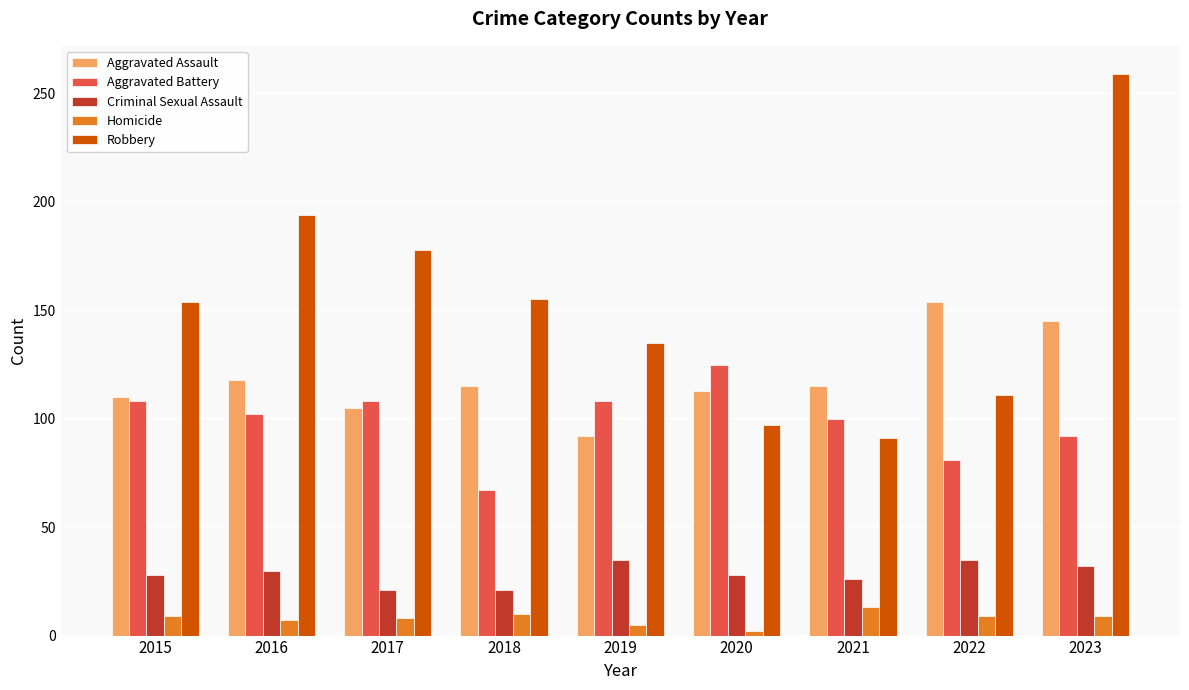

What is the difference between the maximum and minimum values in the Aggravated Battery series?

58